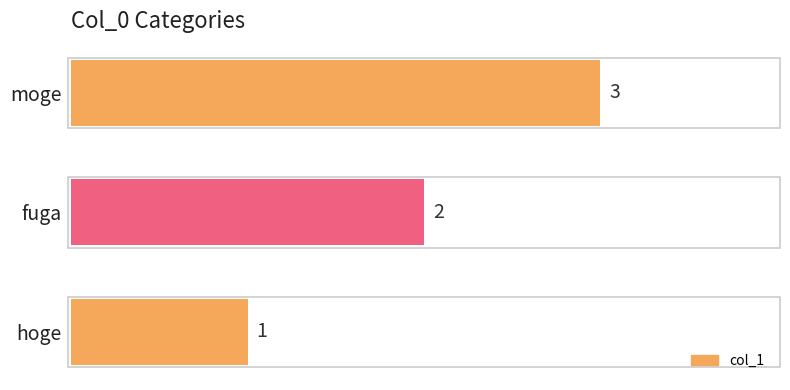

What is the average value?

2